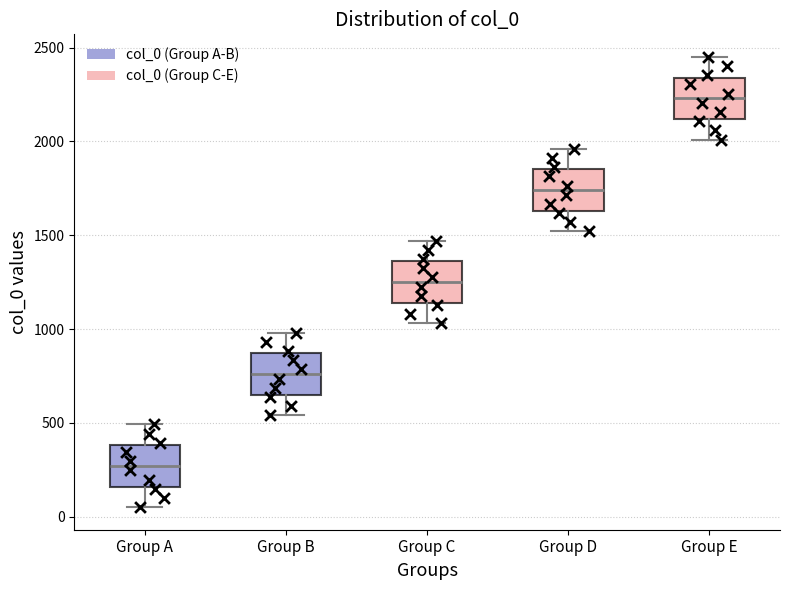

Which box's median line is the highest?

Group E